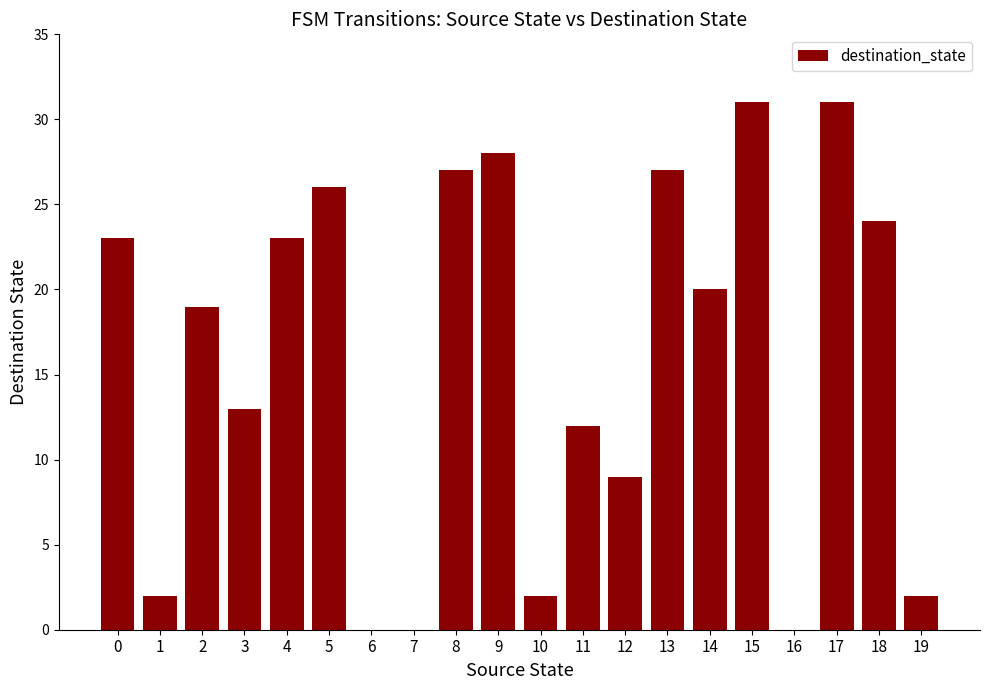

Reading right to left, extract all data points from this chart.

2	24	31	0	31	20	27	9	12	2	28	27	0	0	26	23	13	19	2	23